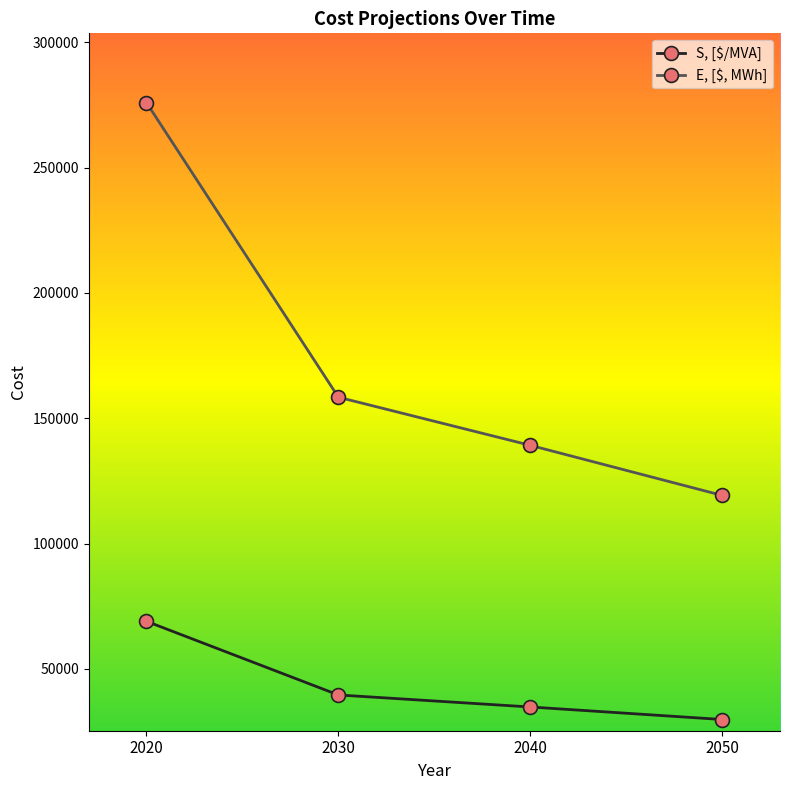

What is the difference between the E, [$, MWh] values at 2020 and 2040?

136800